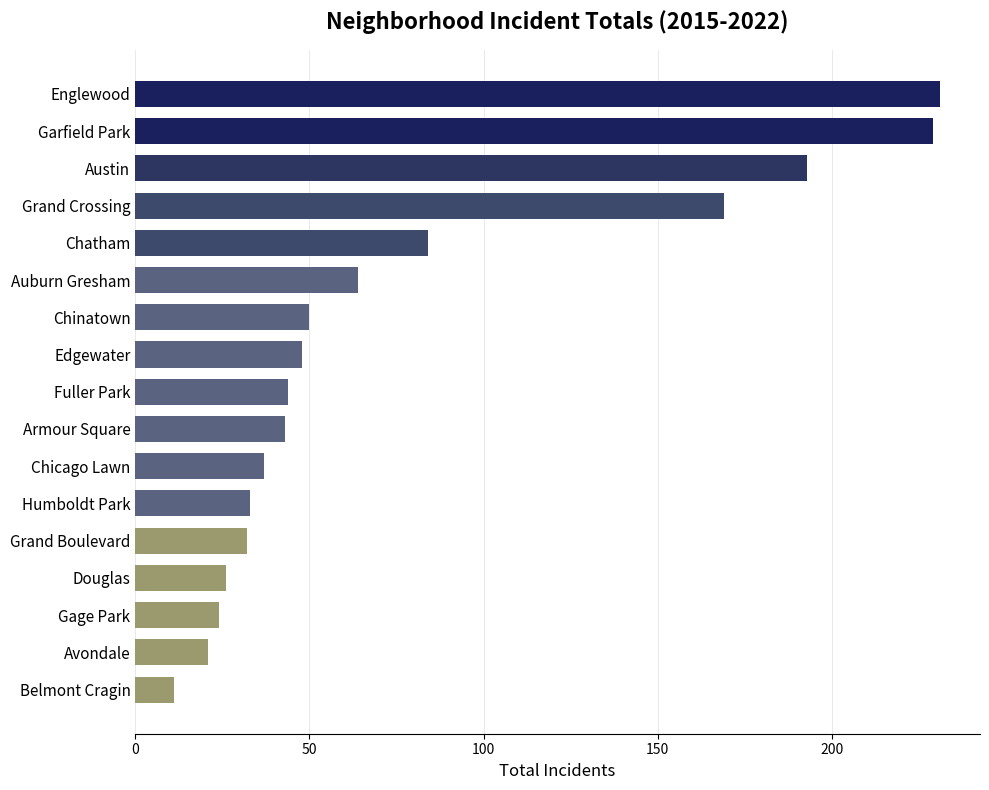

What is the change in value from Fuller Park to Gage Park?

-20